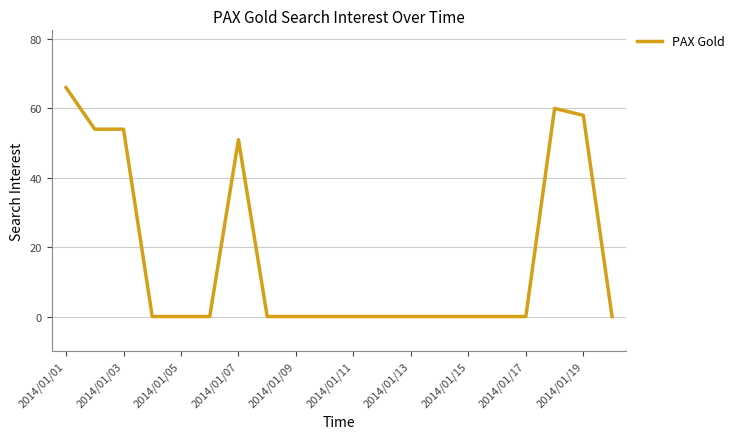

What is the difference between the maximum and minimum values?

66